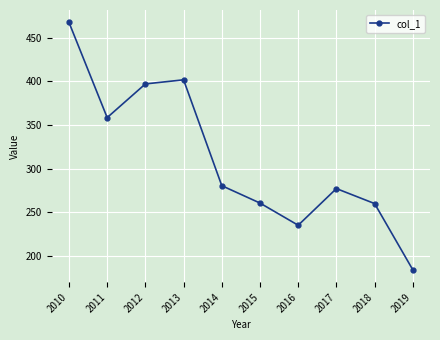

What is the difference between the values at 2017 and 2019?

93.1